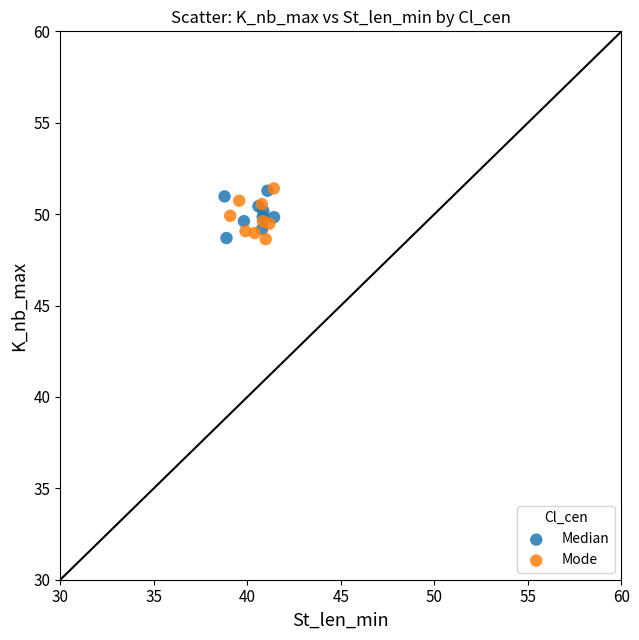

What are all the series names shown in the legend?

Median, Mode